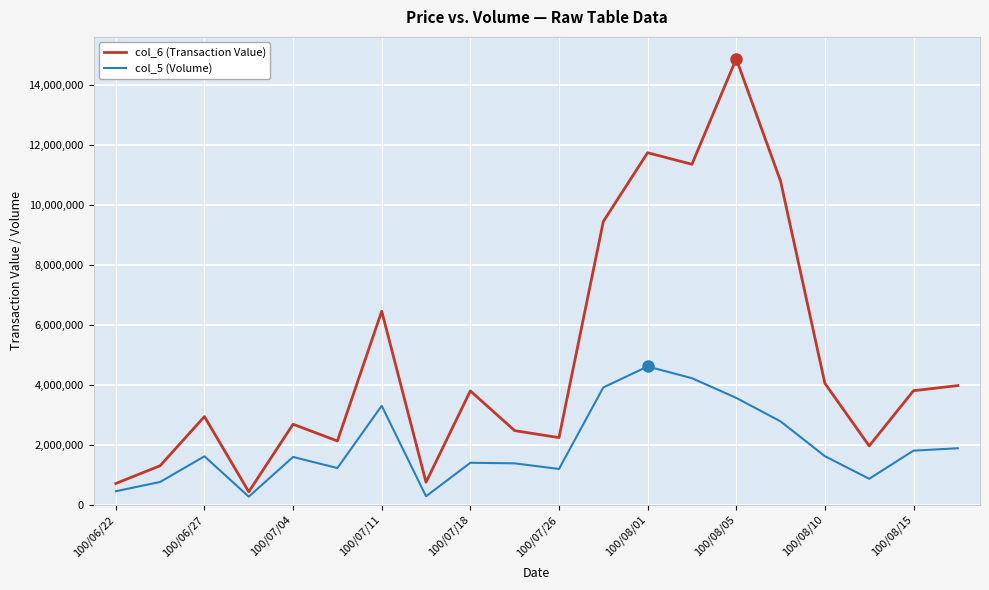

Which series has the widest spread of values?

col_6 (Transaction Value)